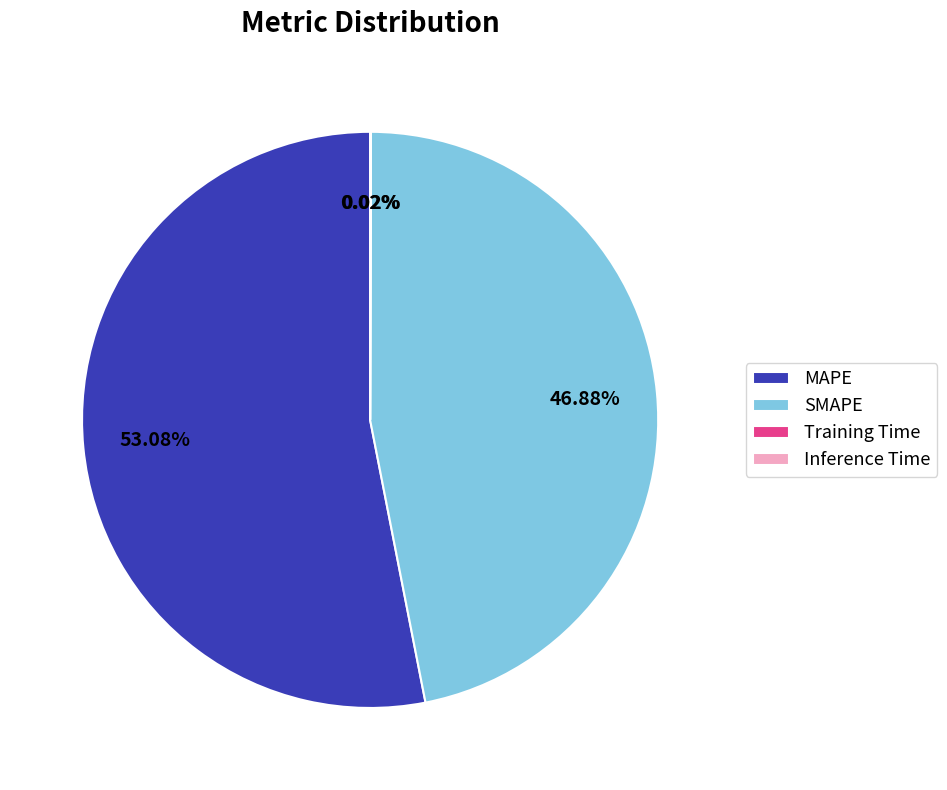

Which slice is the largest?

MAPE